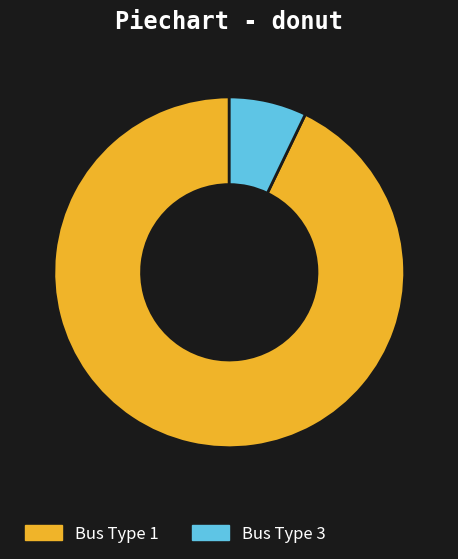

Which slice is the smallest?

Bus Type 3